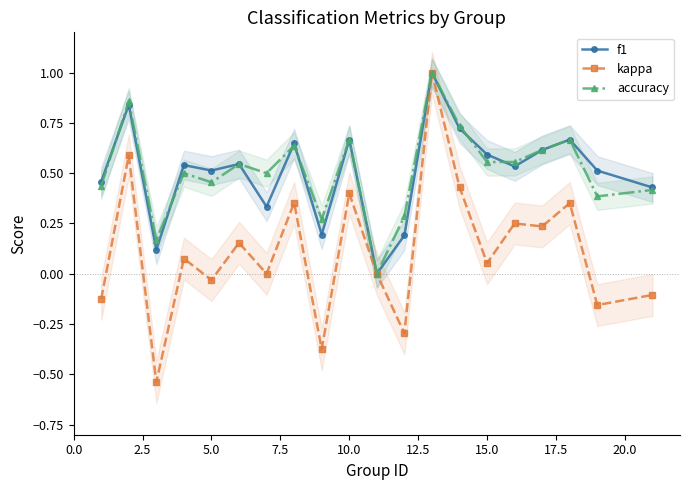

True or false: kappa and f1 intersect in this chart.

False